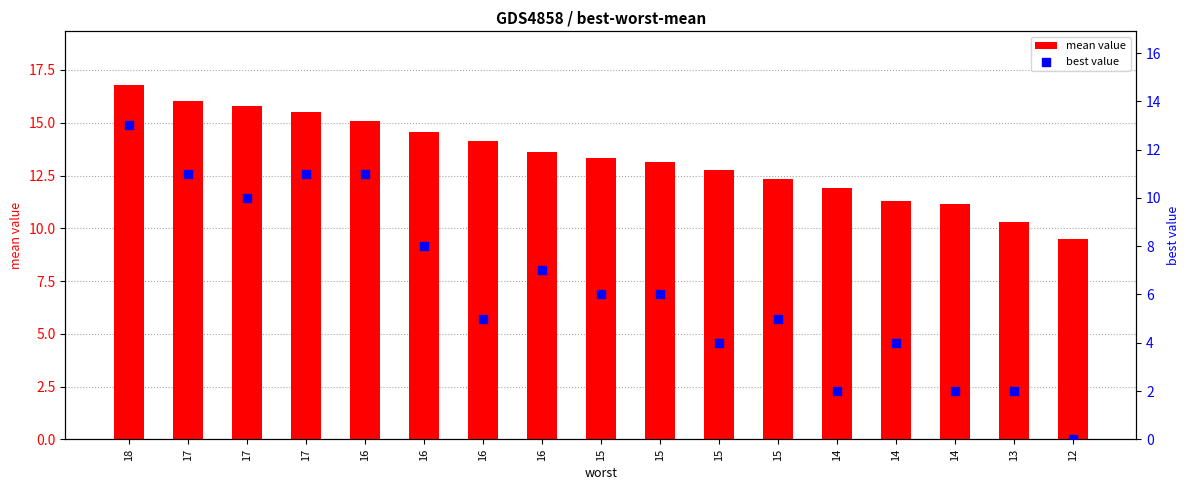

At how many categories does at least one series exceed 8?

17